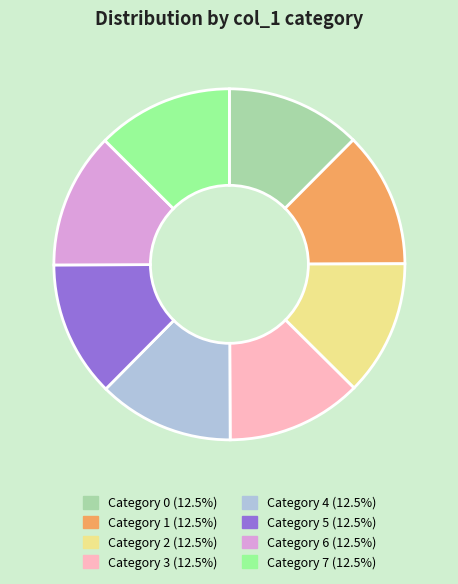

Approximately how many times larger is the value at Category 4 (12.5%) compared to Category 1 (12.5%)?

1.0